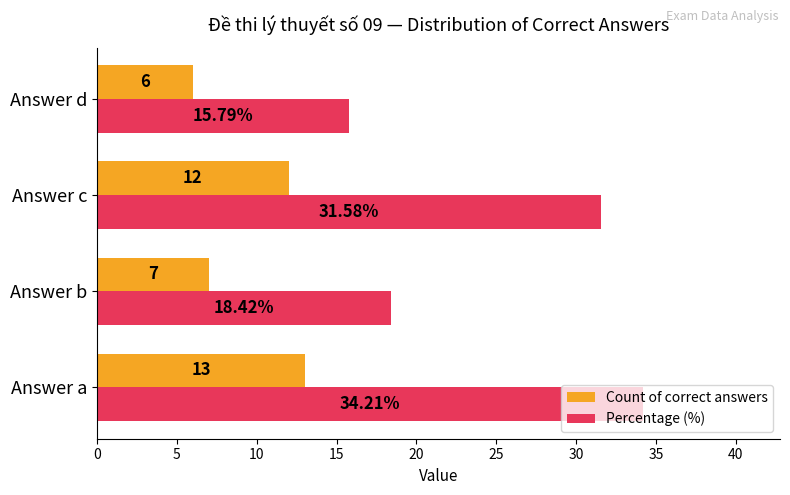

Which series has the widest spread of values?

Percentage (%)